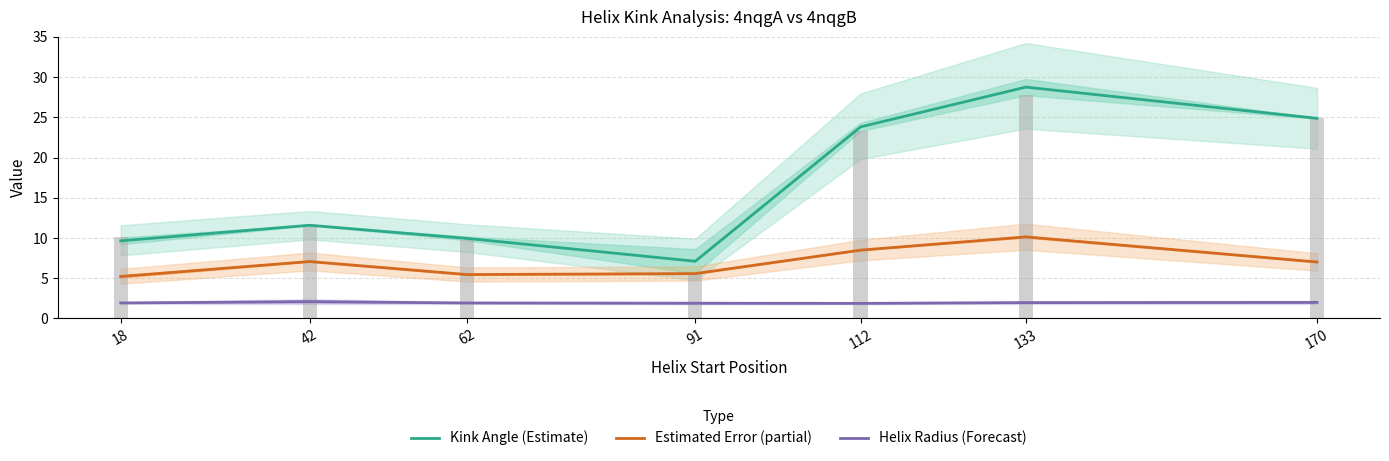

Read the Kink Angle (Estimate) value at 133.

28.8